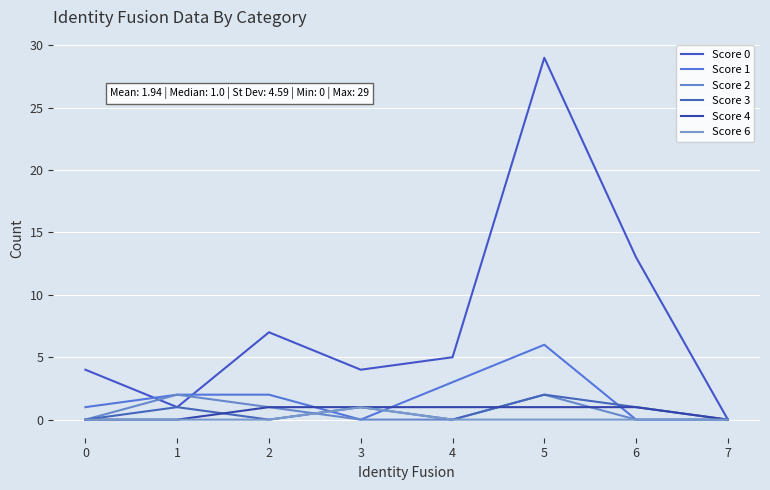

At which category is the sum across all series the highest?

5